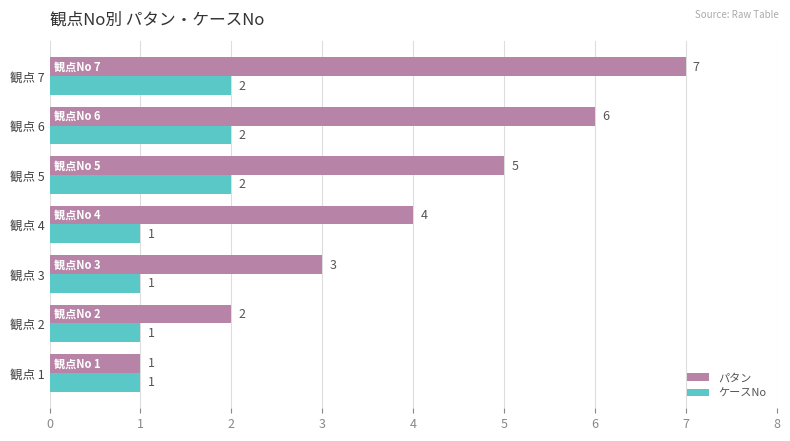

What value does the パタン series have at 観点 6?

6